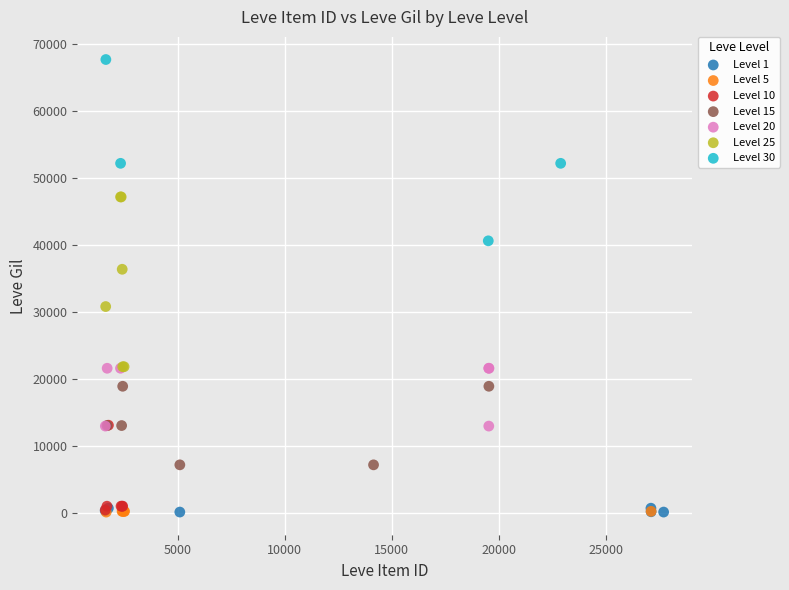

Which series reaches the maximum Y coordinate?

Level 30